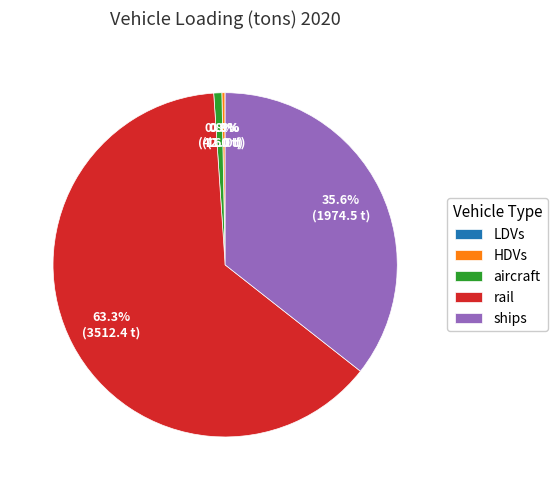

To the nearest percent, what is the difference between the rail and HDVs slice percentages?

63%